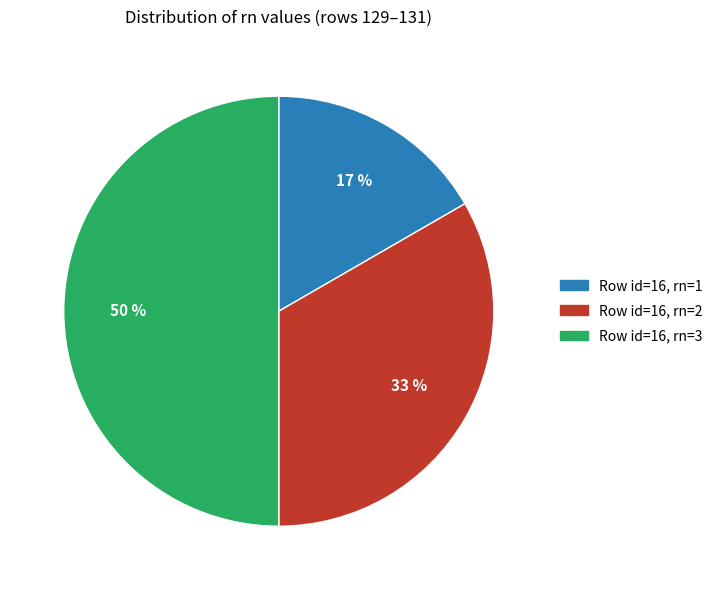

To the nearest percent, what is the average slice percentage?

33%